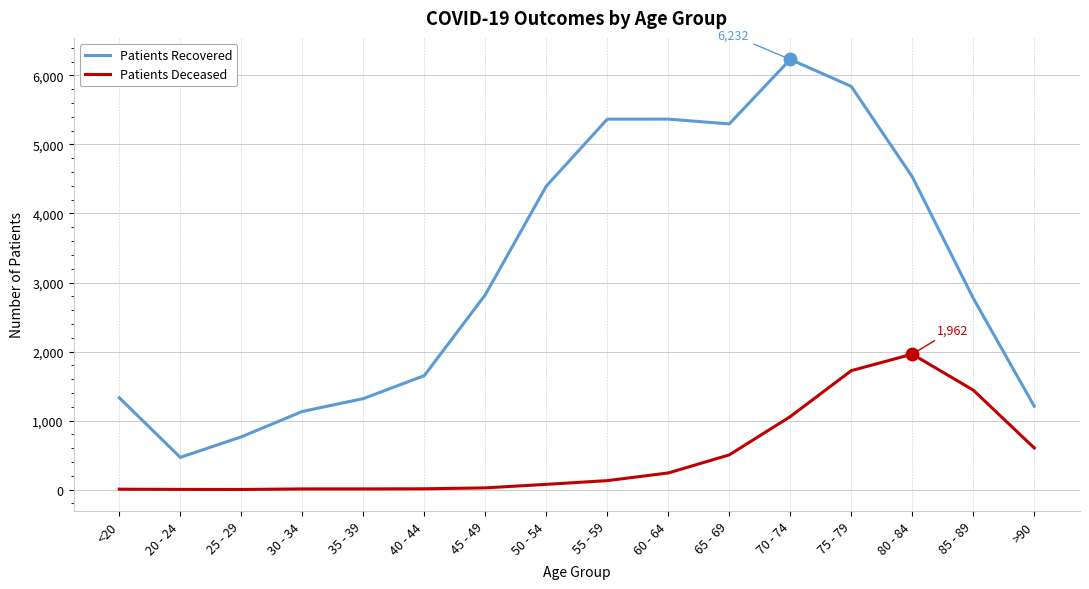

At which category is the sum across all series the highest?

75 - 79